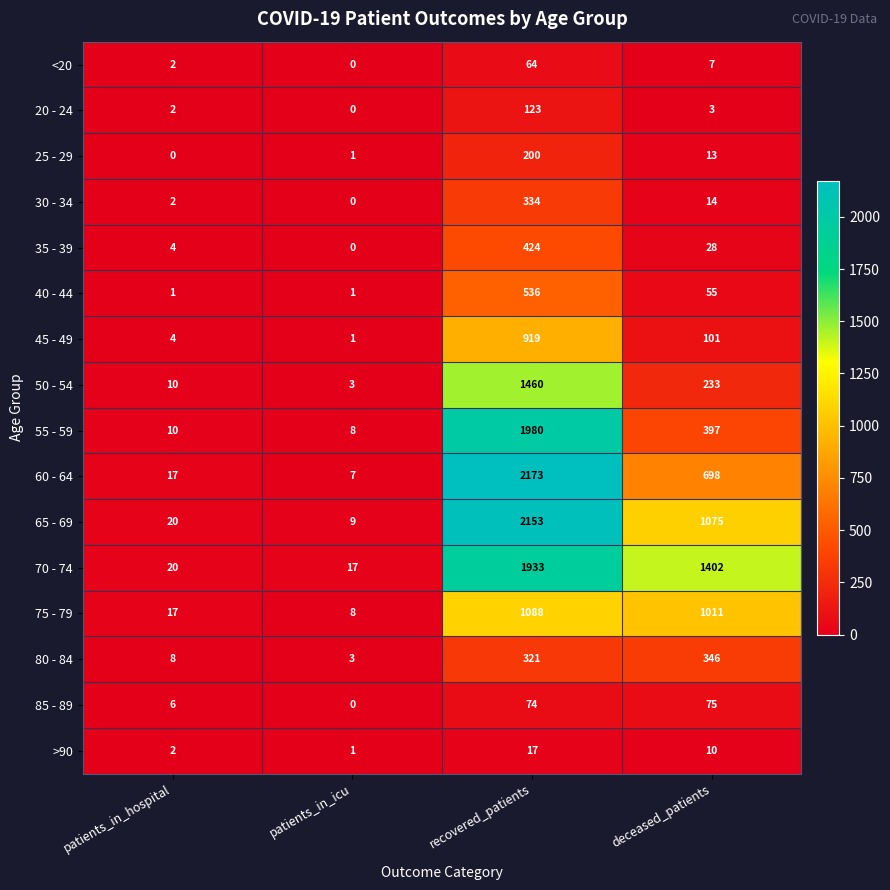

How many 40 - 44 values are between 1 and 536?

4